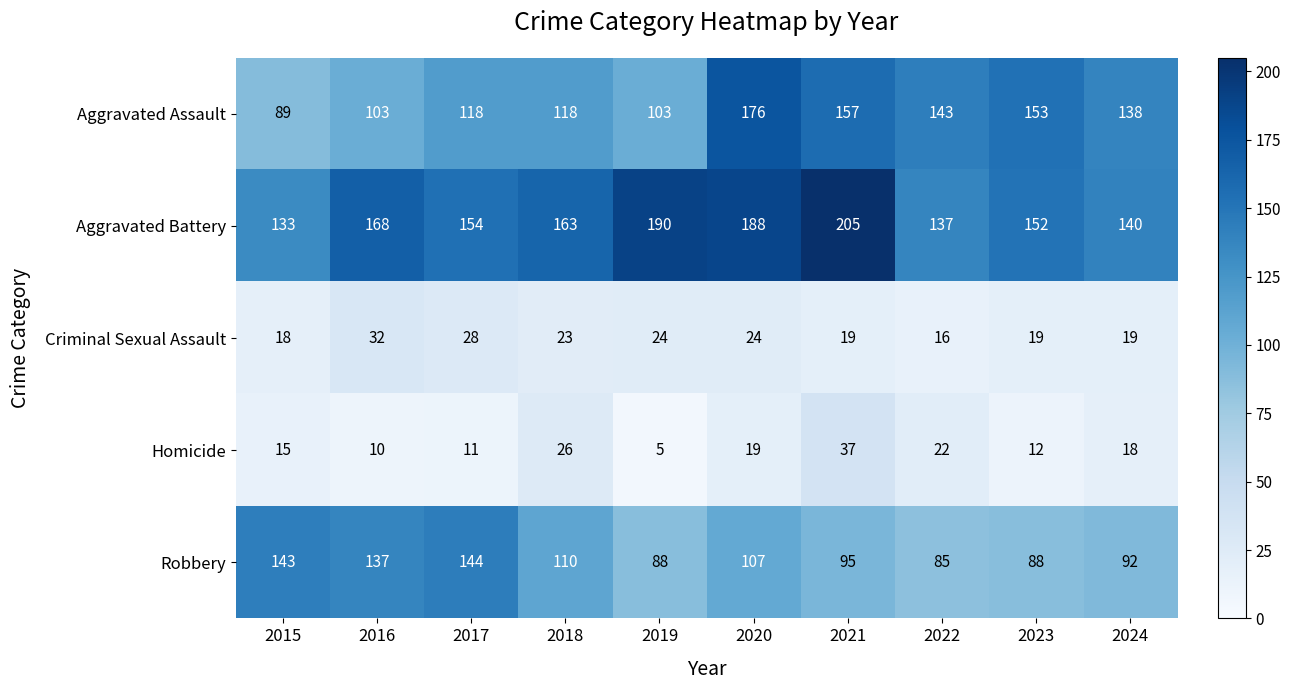

What is the difference between the Robbery values at 2017 and 2024?

52